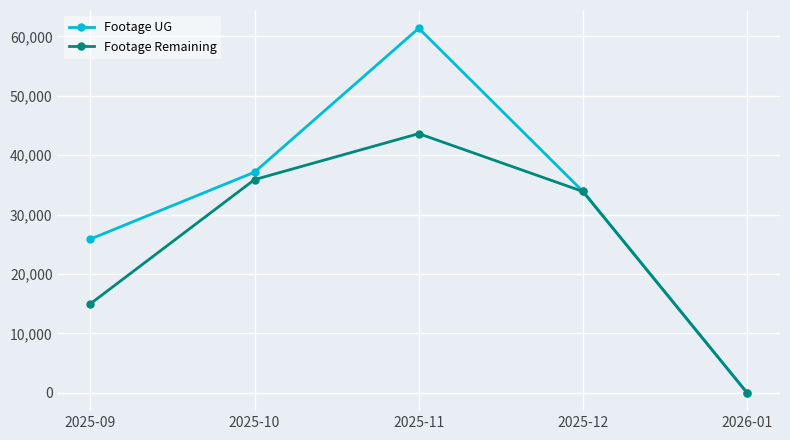

At which category is the sum across all series the highest?

2025-11